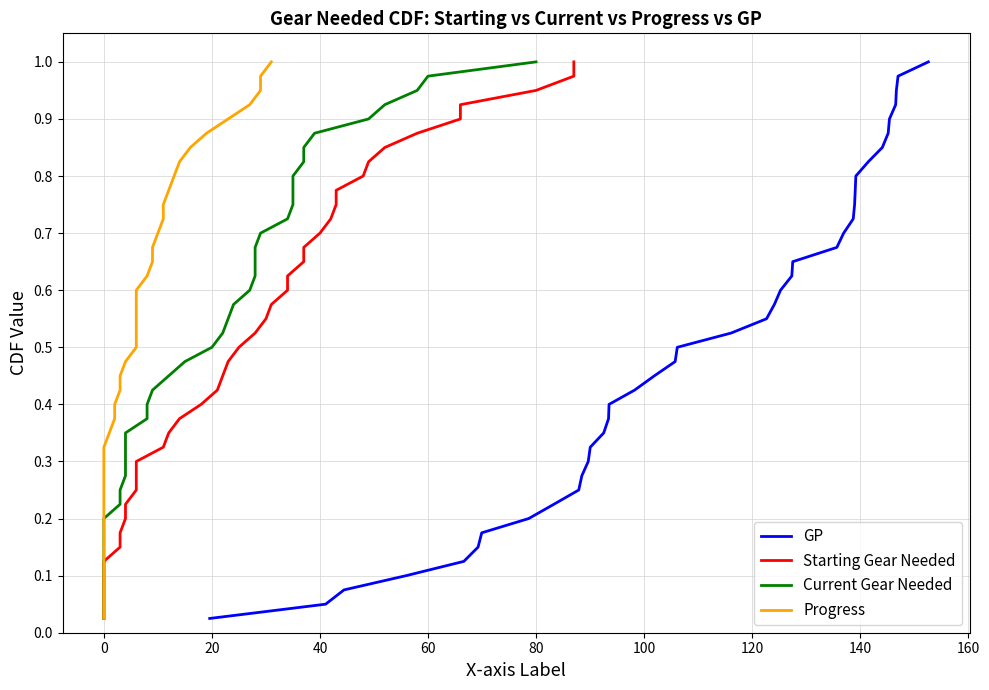

At which category is the sum across all series the highest?

39